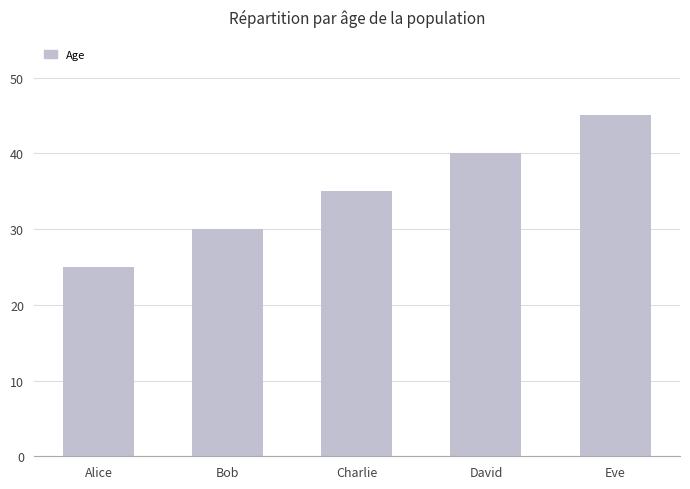

Which has a higher value, Alice or Charlie?

Charlie